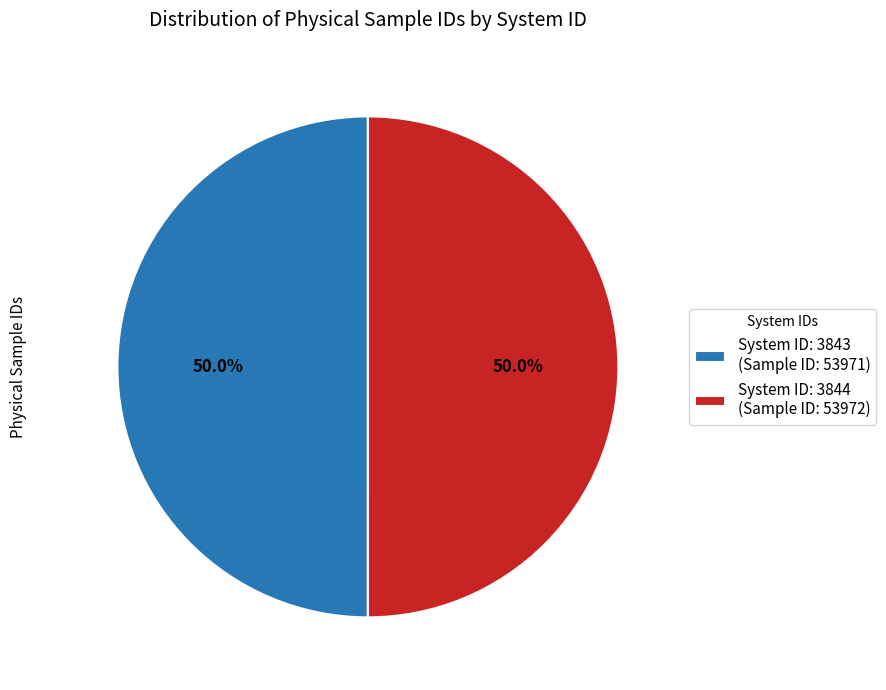

Combined, do System ID: 3844 (Sample ID: 53972) and System ID: 3843 (Sample ID: 53971) account for over 50%?

Yes